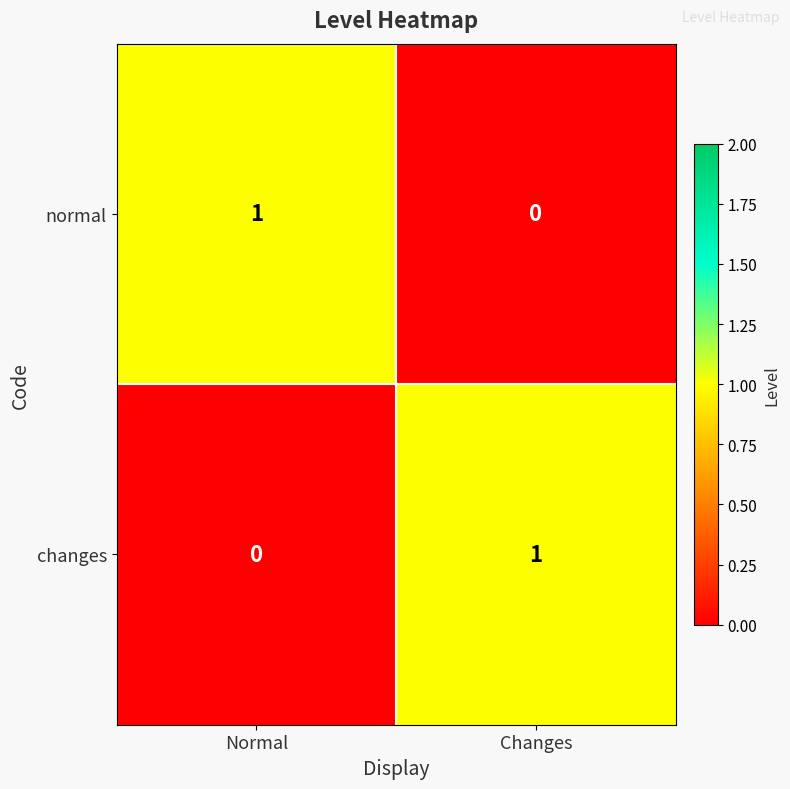

At Changes, list the series in order from smallest to largest.

normal, changes